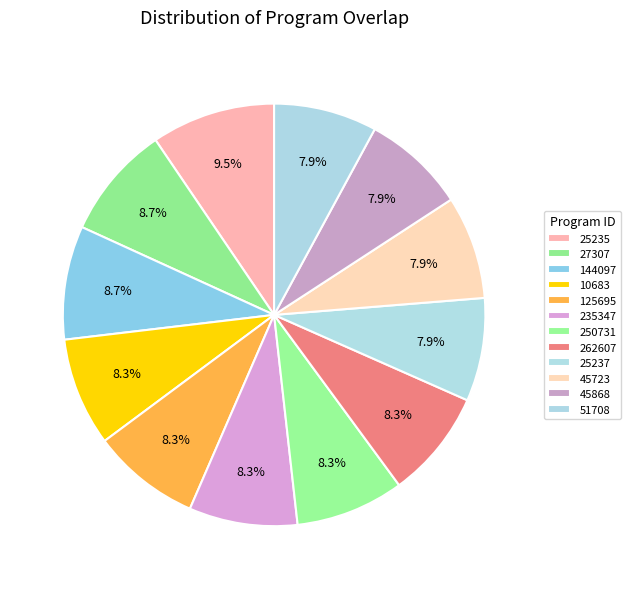

Does 25235 represent more than half of the total?

No